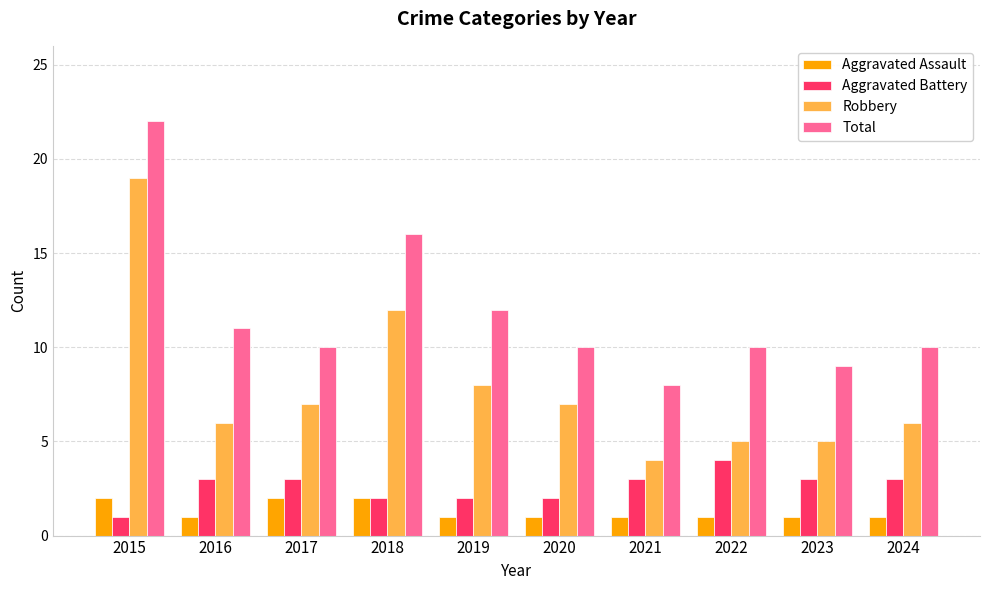

Rank the series by their maximum value, from highest to lowest.

Total, Robbery, Aggravated Battery, Aggravated Assault